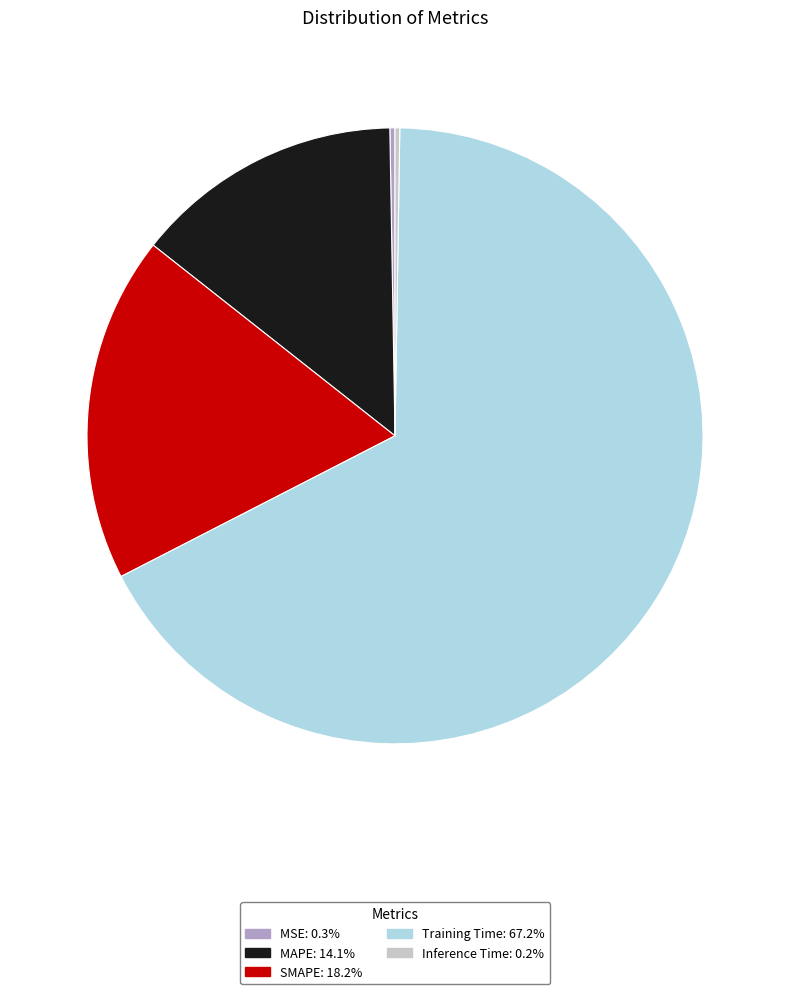

Approximately how many times larger is the value at SMAPE: 18.2% compared to Training Time: 67.2%?

0.3